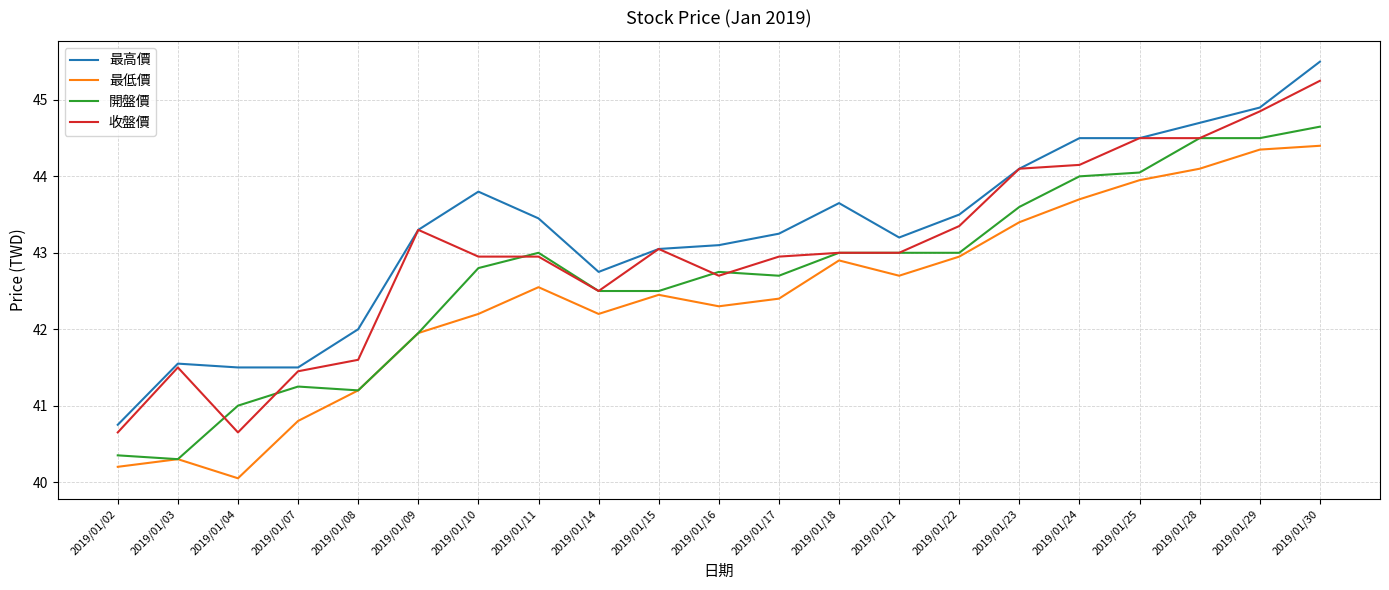

Is the value of 最低價 at 2019/01/07 greater than the value of 最高價 at 2019/01/03?

No